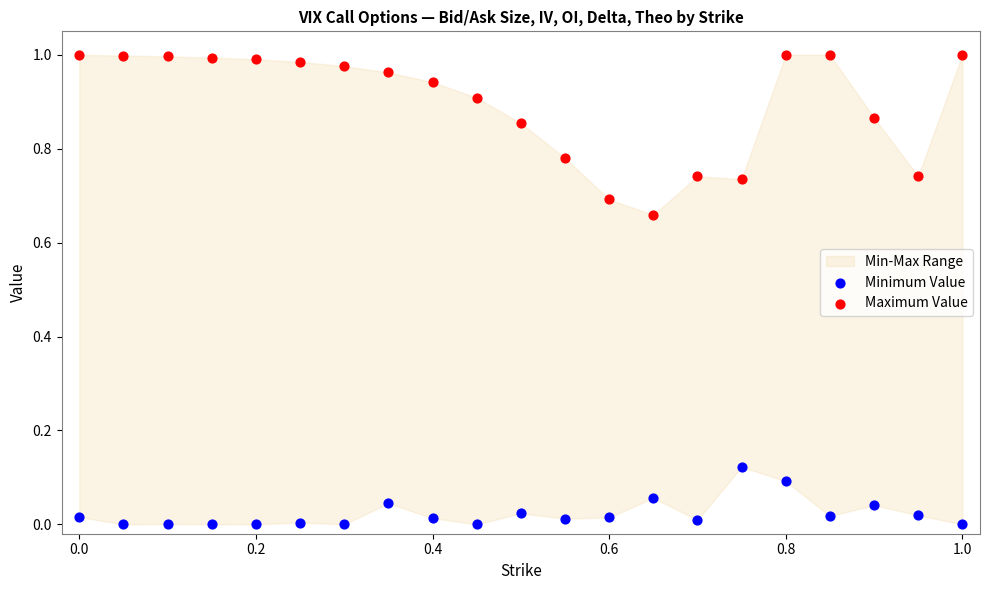

Which series has the largest Y range (max minus min)?

Maximum Value